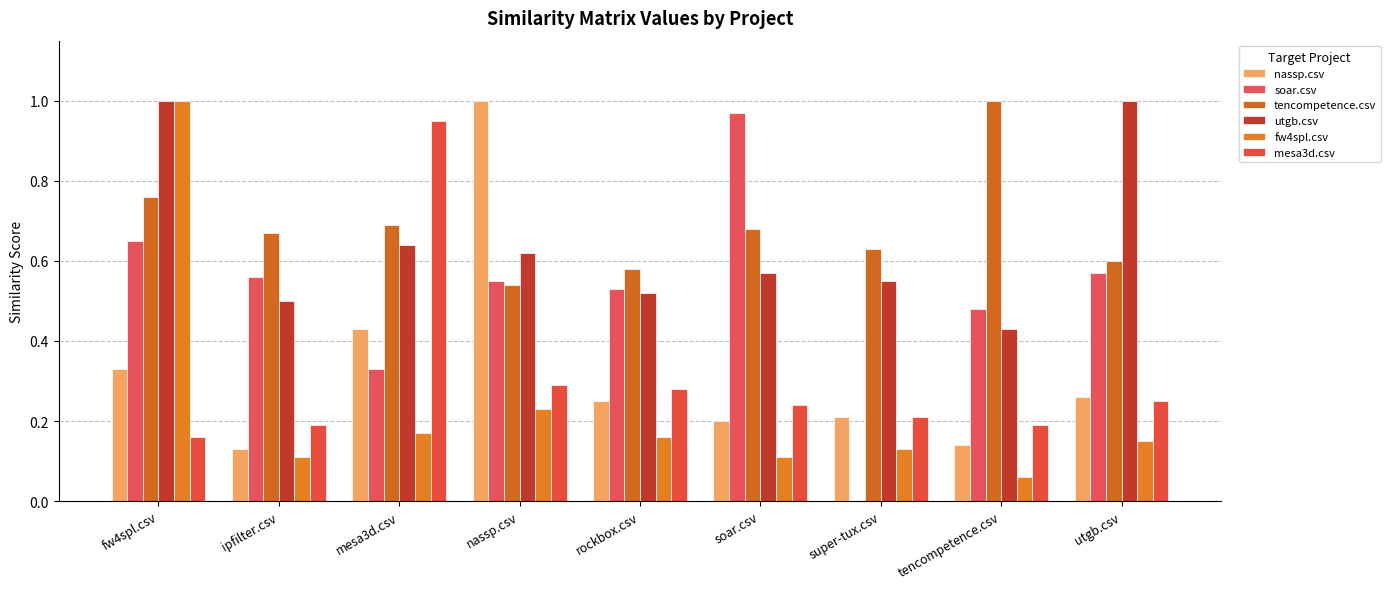

What position from the left is soar.csv?

6